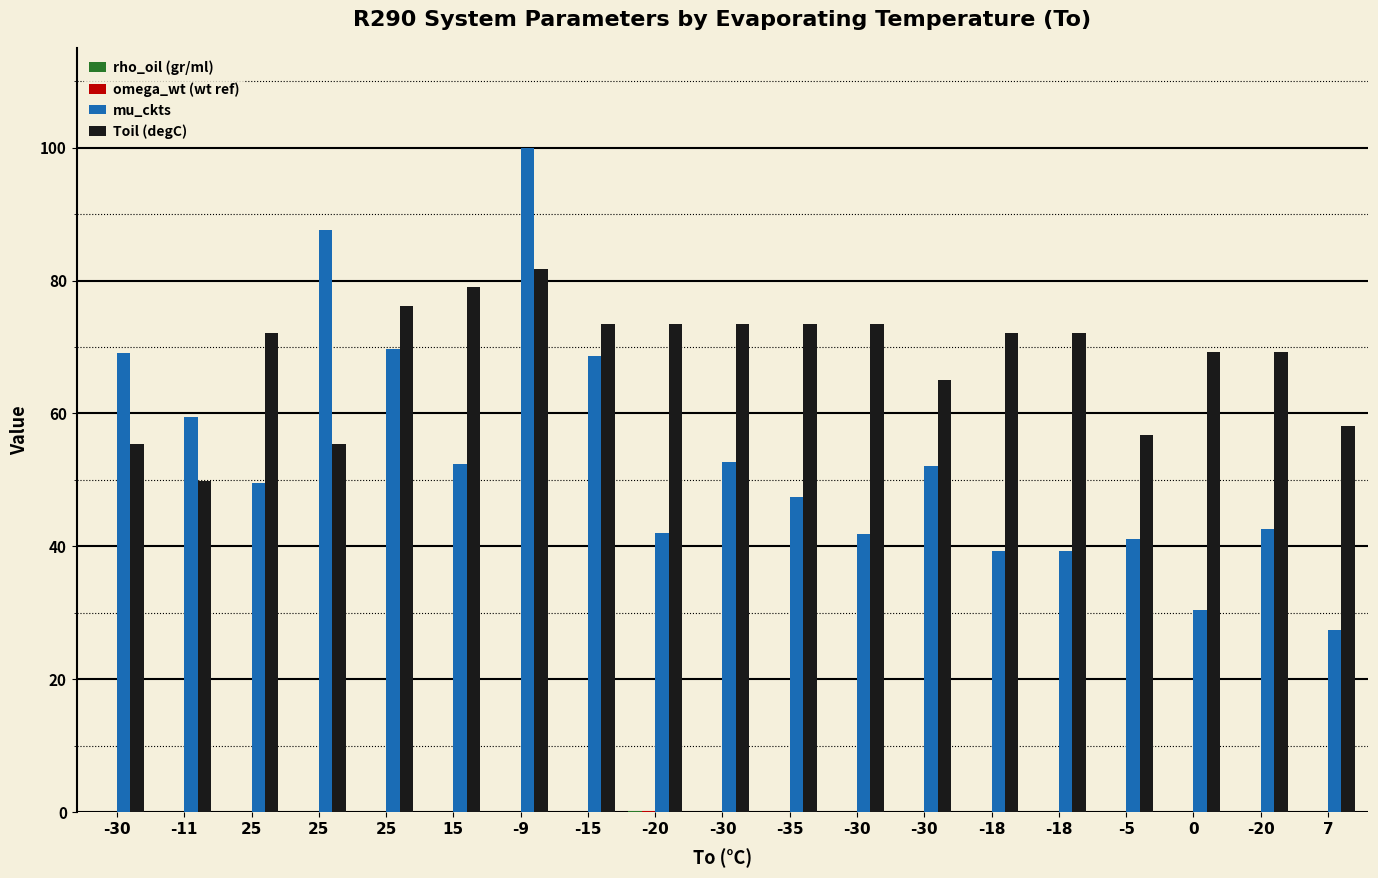

How many values in the mu_ckts series exceed 49?

10